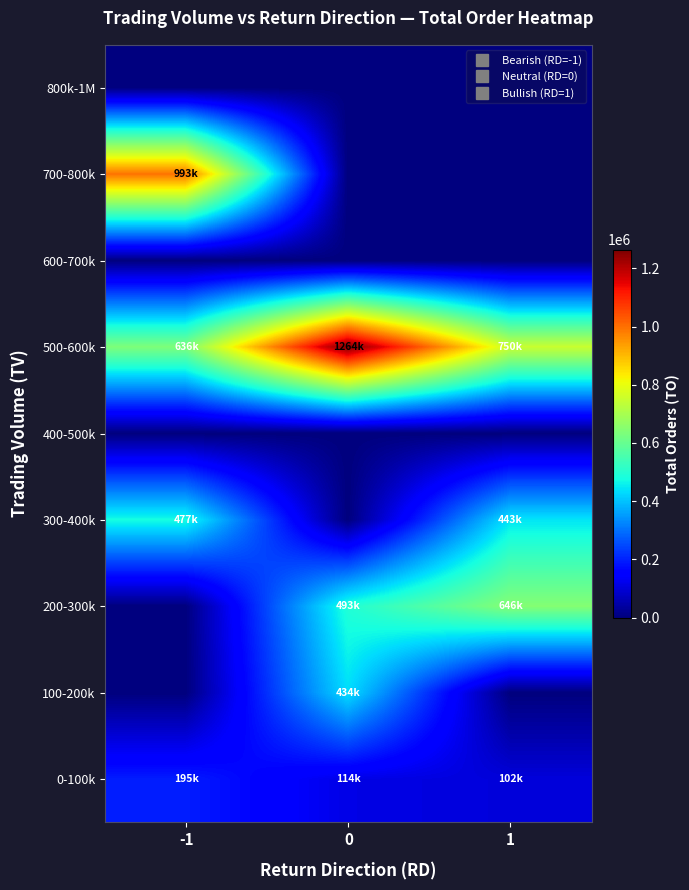

Between -1 and 1, which series saw the biggest shift?

700-800k